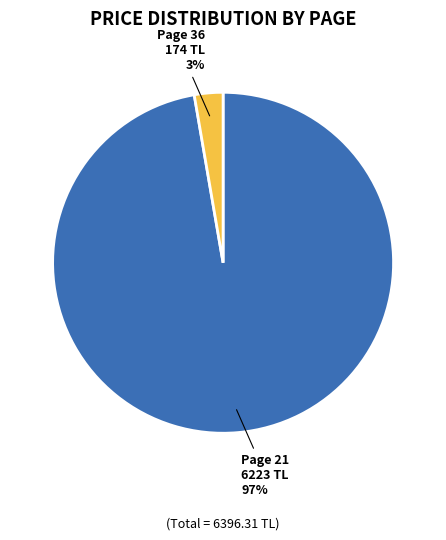

Between Page 21 and Page 36, which is larger?

Page 21